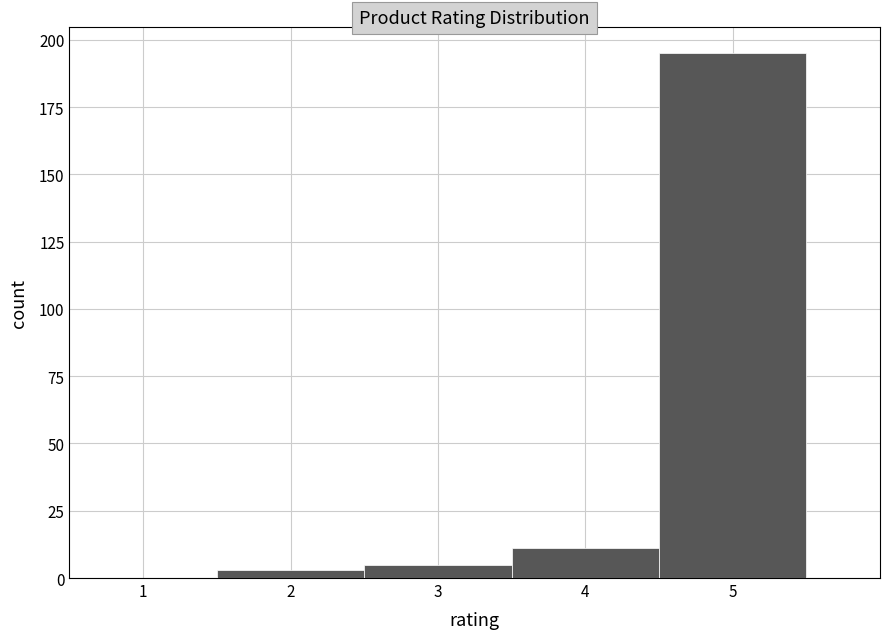

Reading left to right, list every bar in this chart as the range it spans on the x-axis followed by its height. The values are not printed on the chart, so give them approximately, as read against the axis.

0.5 to 1.5: 0
1.5 to 2.5: under 5
2.5 to 3.5: 5
3.5 to 4.5: 10
4.5 to 5.5: 195